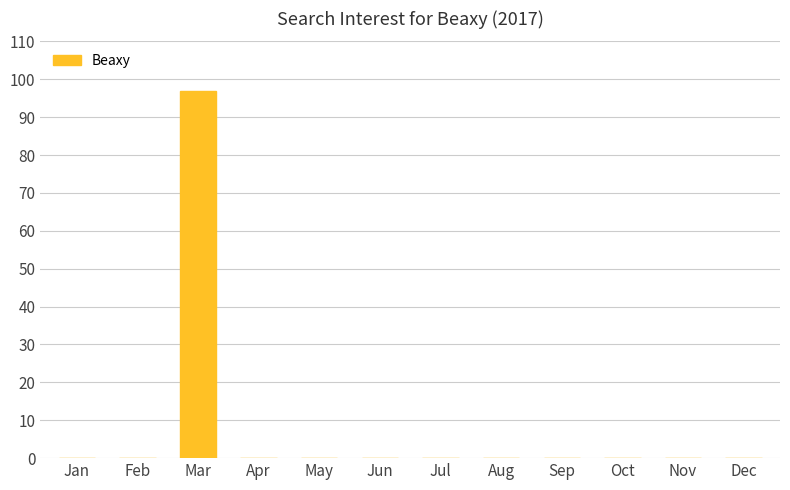

Are the bars grouped side by side (vs. stacked)?

No